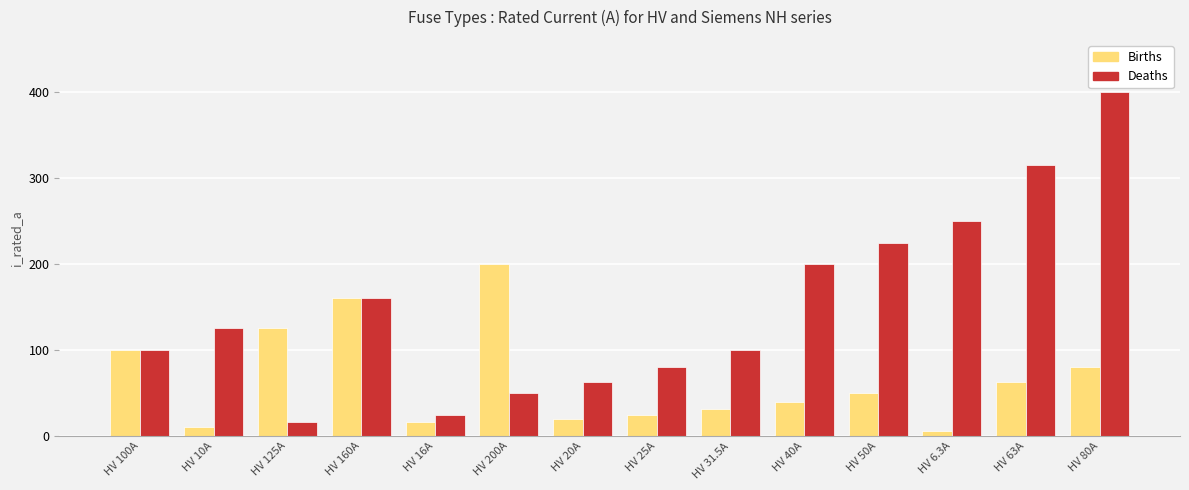

What is the difference between the Deaths values at HV 6.3A and HV 80A?

150.0